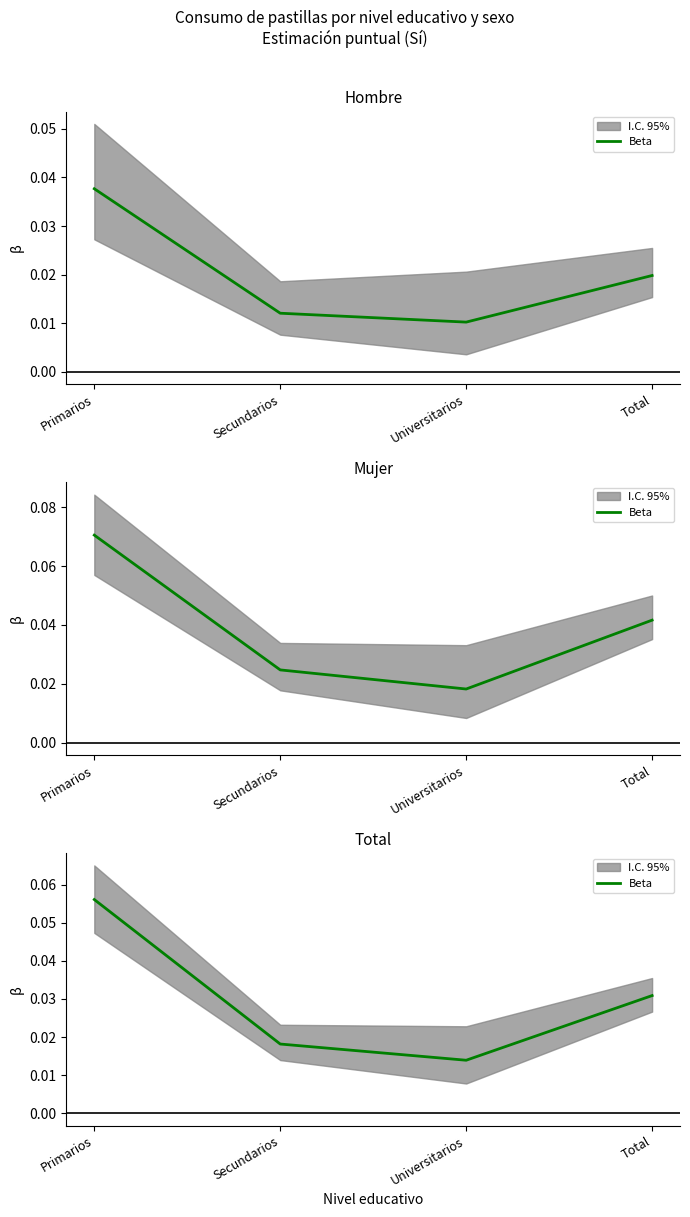

At which label is the value closest to 0?

Universitarios